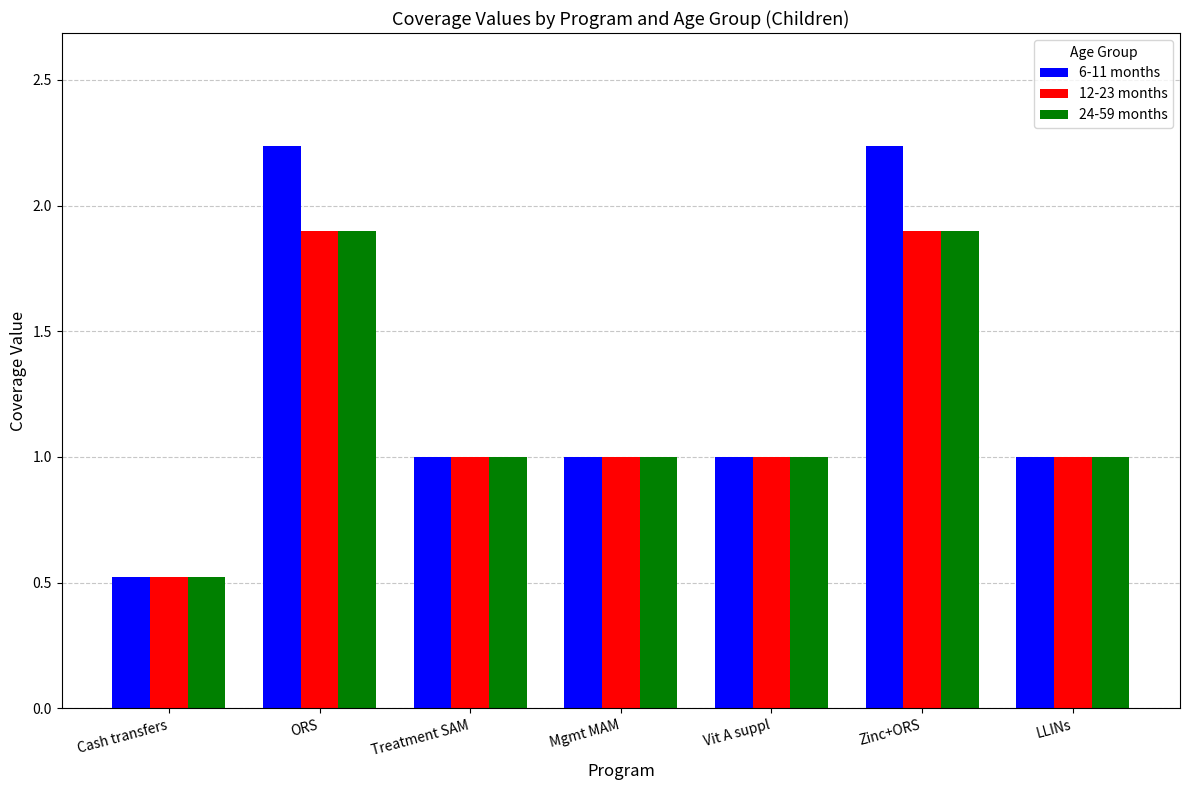

True or false: 12-23 months has a value of 1.0 at Zinc+ORS.

False